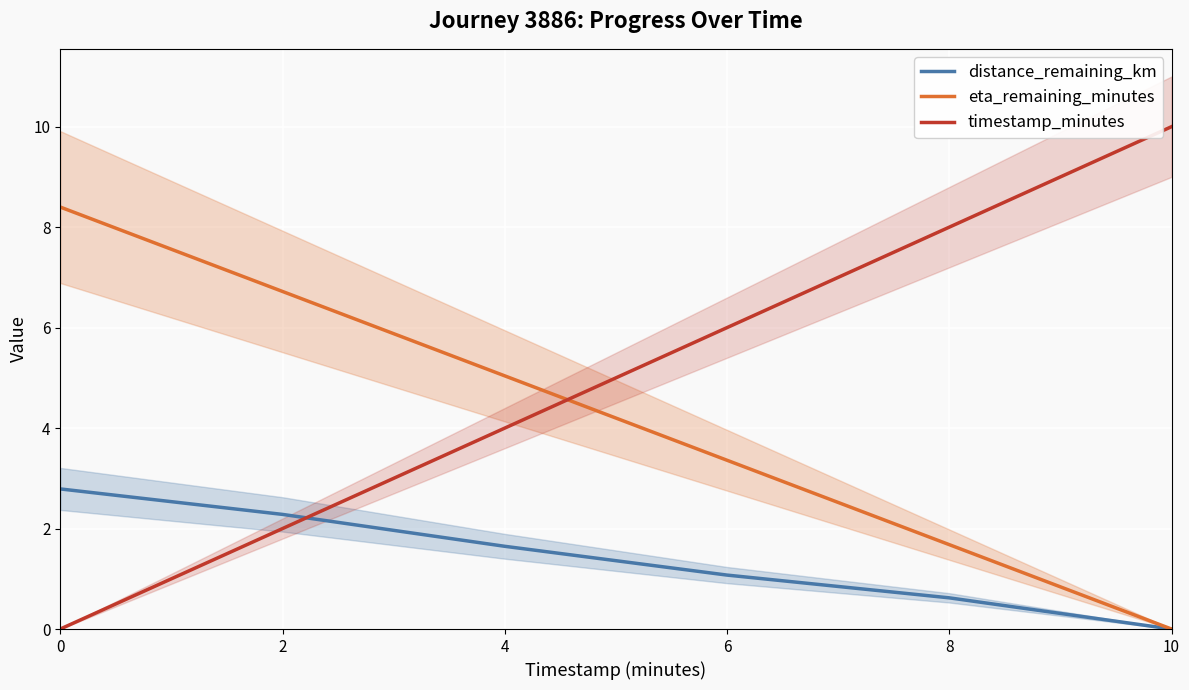

At which category does the chart reach its peak across all series?

10